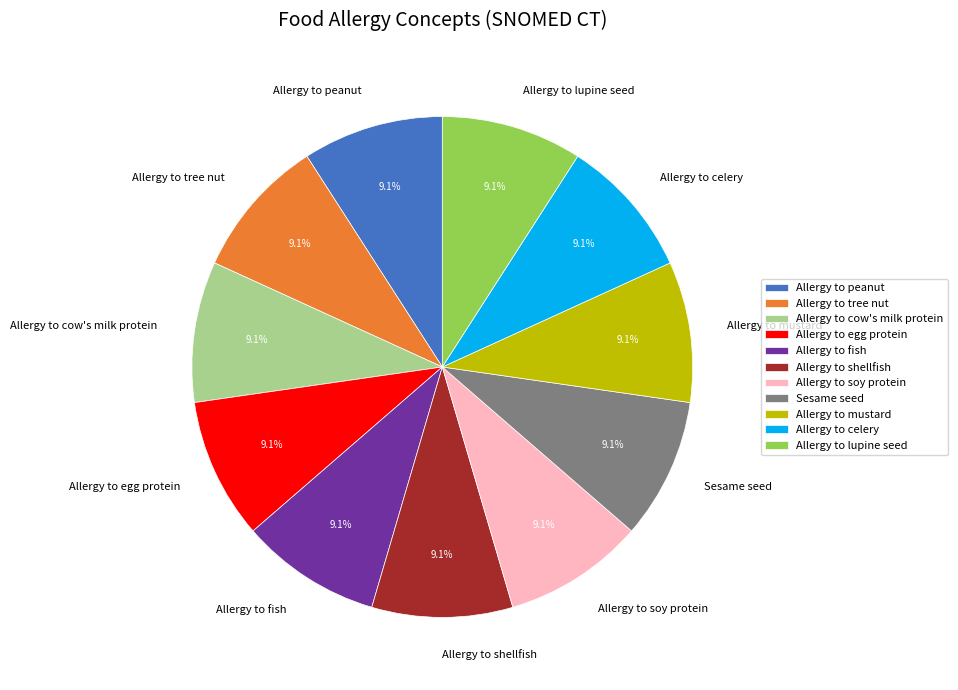

Do Allergy to soy protein and Allergy to mustard together represent more than half of the pie?

No